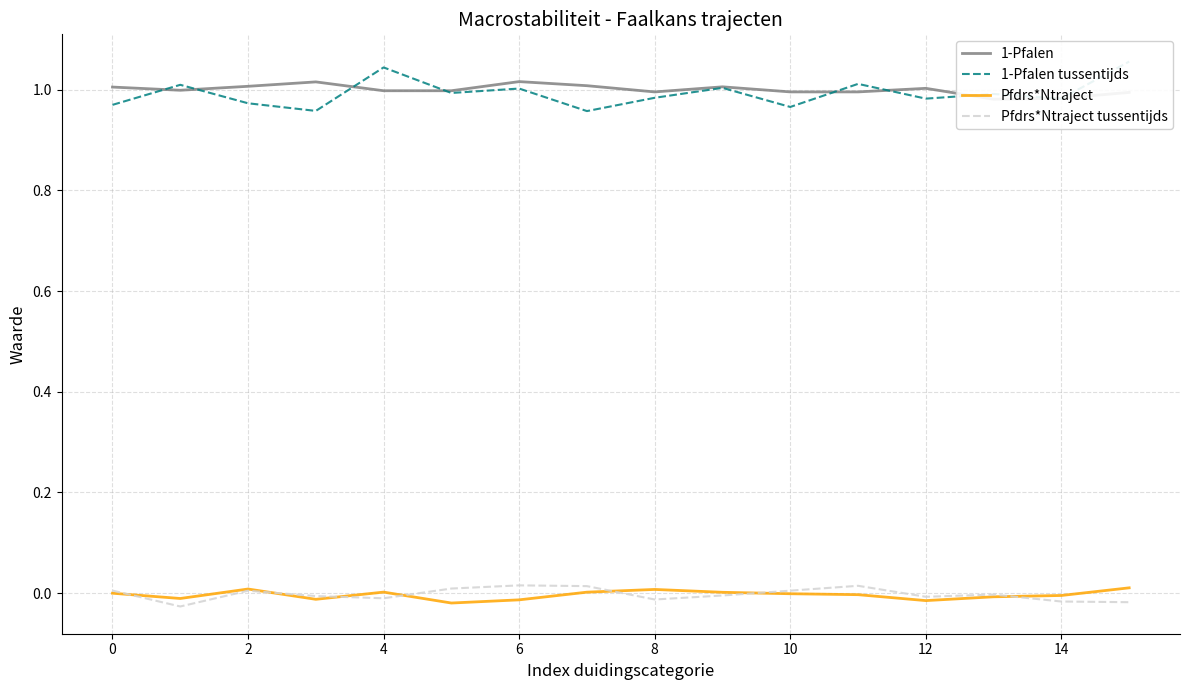

At how many categories does at least one series exceed 0?

16